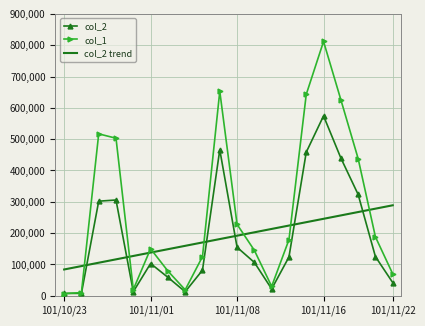

Which series has the largest total across all categories?

col_1